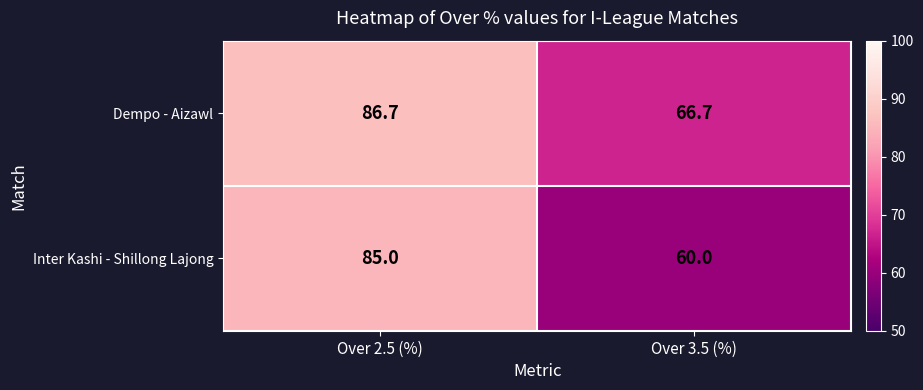

Rank the series by their maximum value, from highest to lowest.

Dempo - Aizawl, Inter Kashi - Shillong Lajong